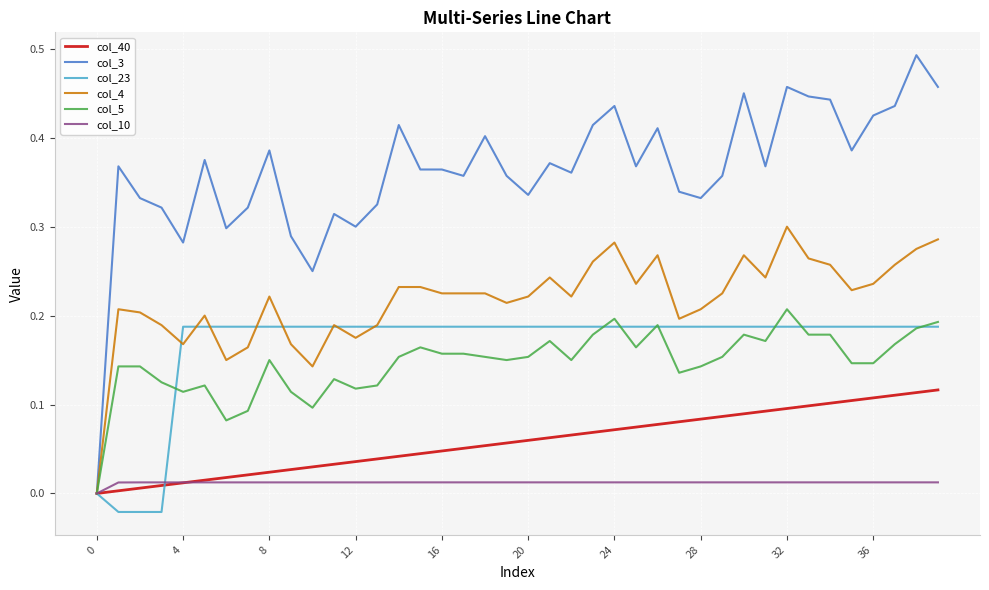

Rank the series by their maximum value, from lowest to highest.

col_10, col_40, col_23, col_5, col_4, col_3